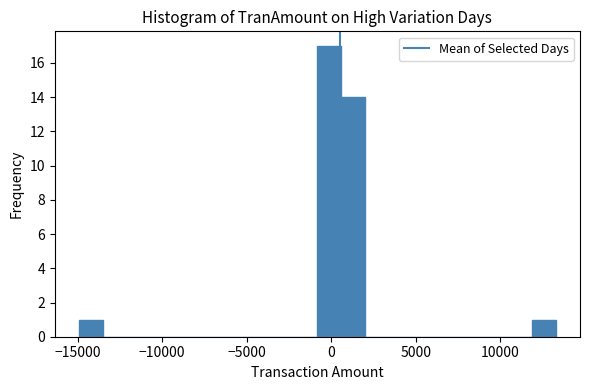

Around what value on the x-axis is the tallest bar? Give the approximate position of its centre, as read against the axis.

0